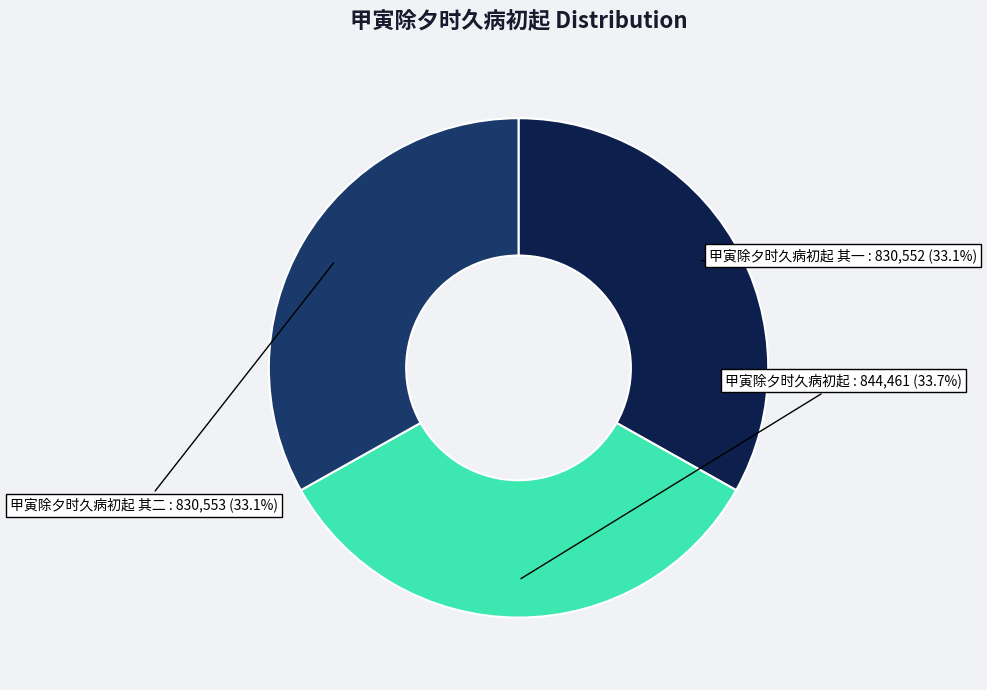

Combined, what portion of the pie is 甲寅除夕时久病初起 其一 and 甲寅除夕时久病初起?

66.9%